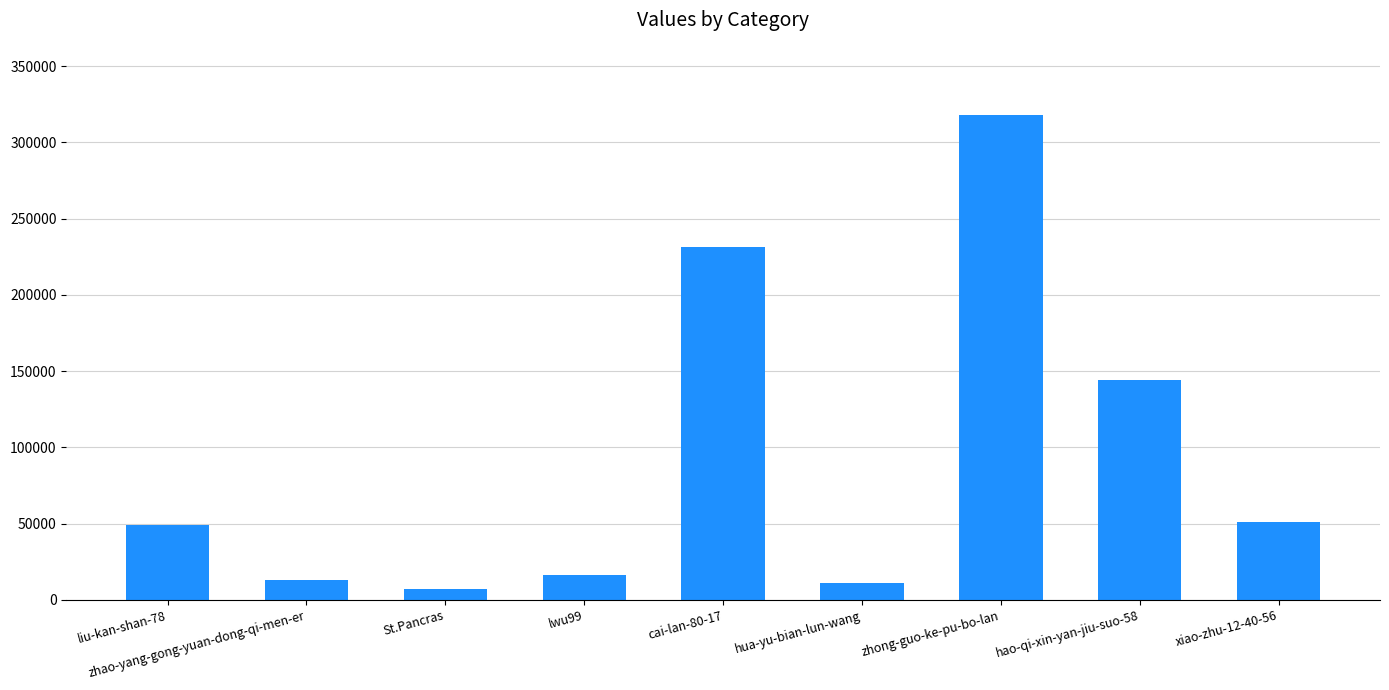

What is the maximum value shown in the chart?

317772